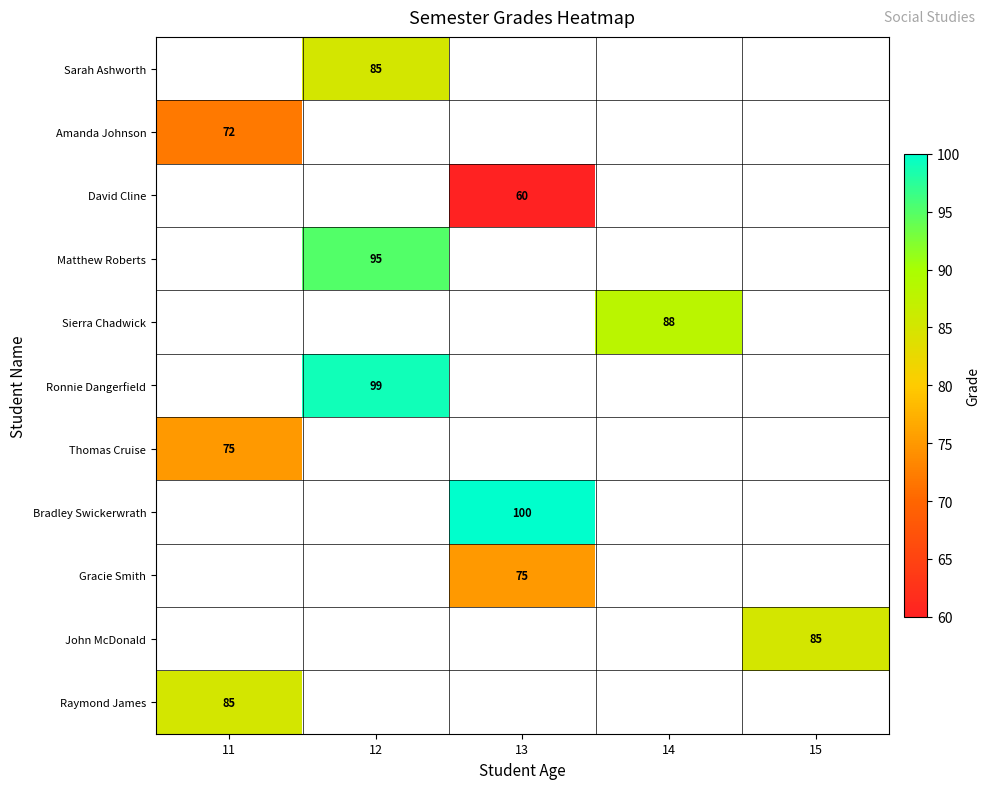

What is the minimum value shown in the chart?

60.0